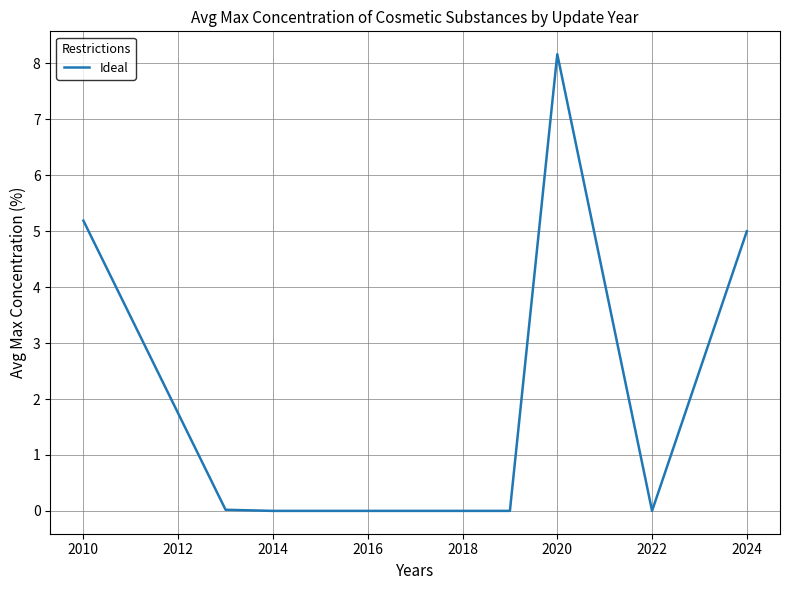

Does the chart have visible grid lines?

Yes